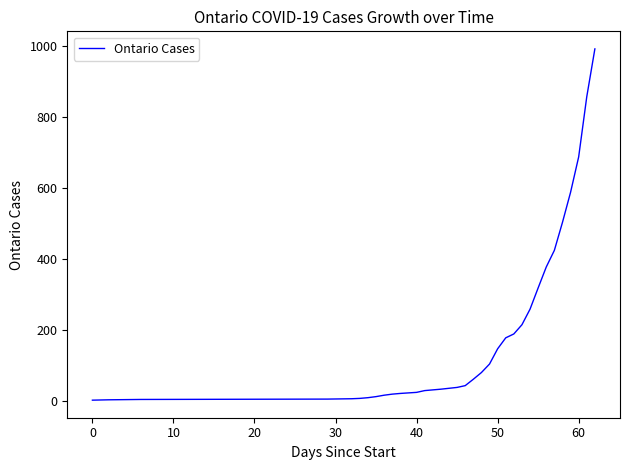

What is the sum of all values?

6229